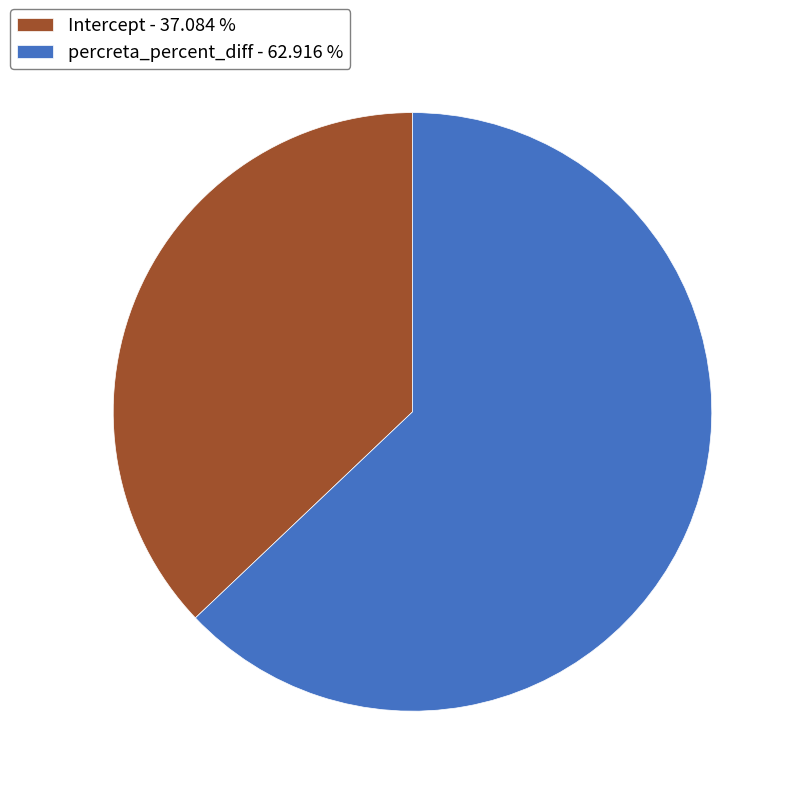

Is percreta_percent_diff the majority of the pie?

Yes